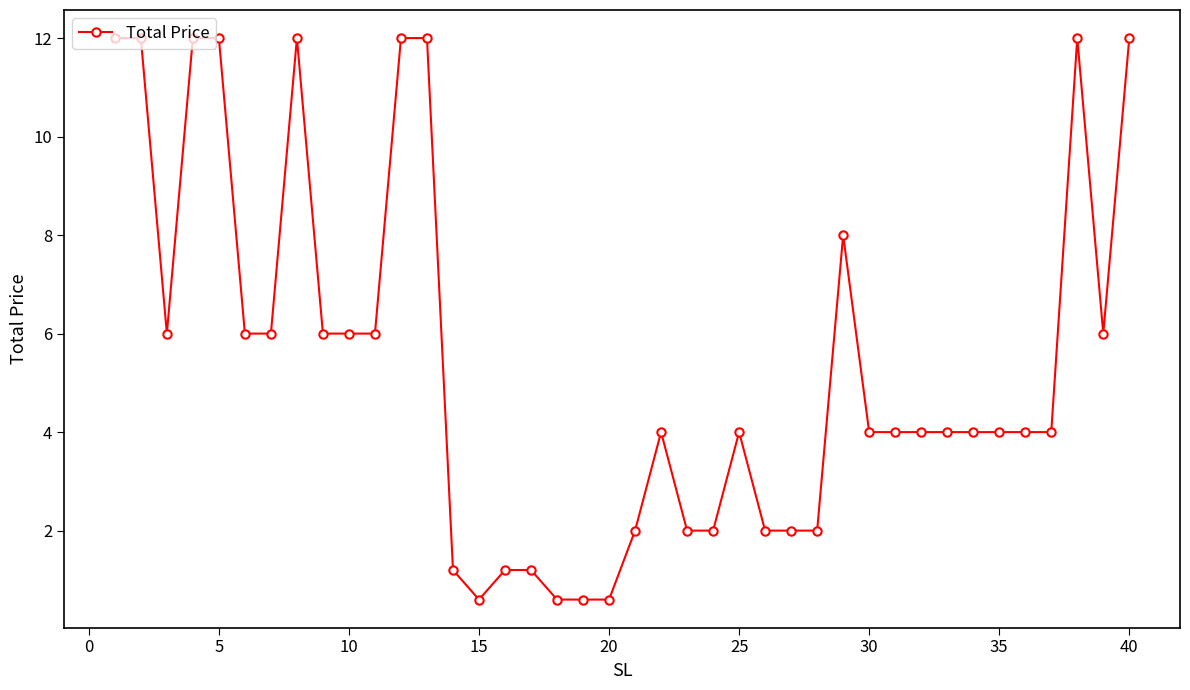

True or false: the data has more than 0 interior local peaks.

True